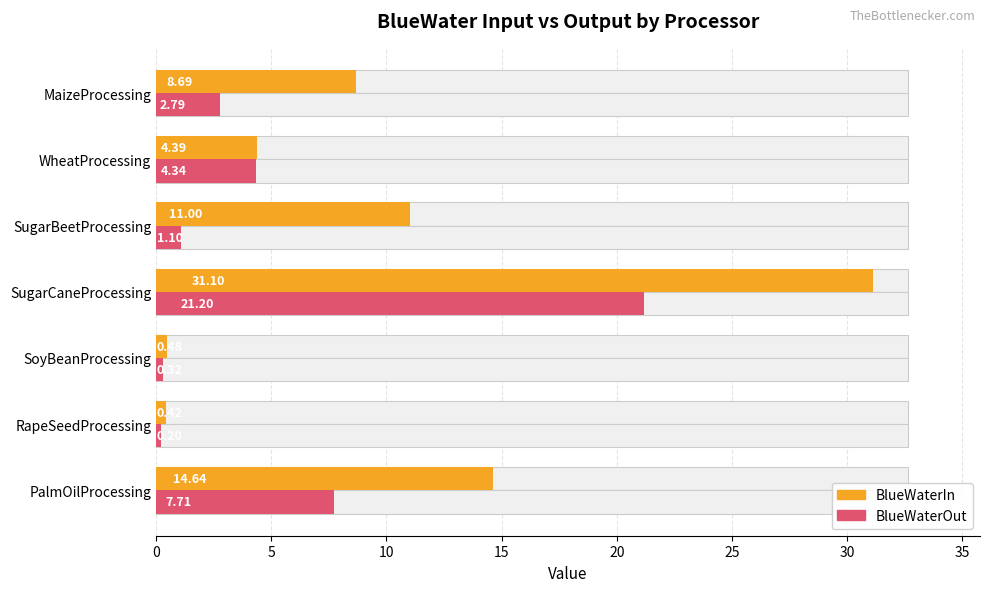

What is the lowest value of the BlueWaterIn series?

0.4